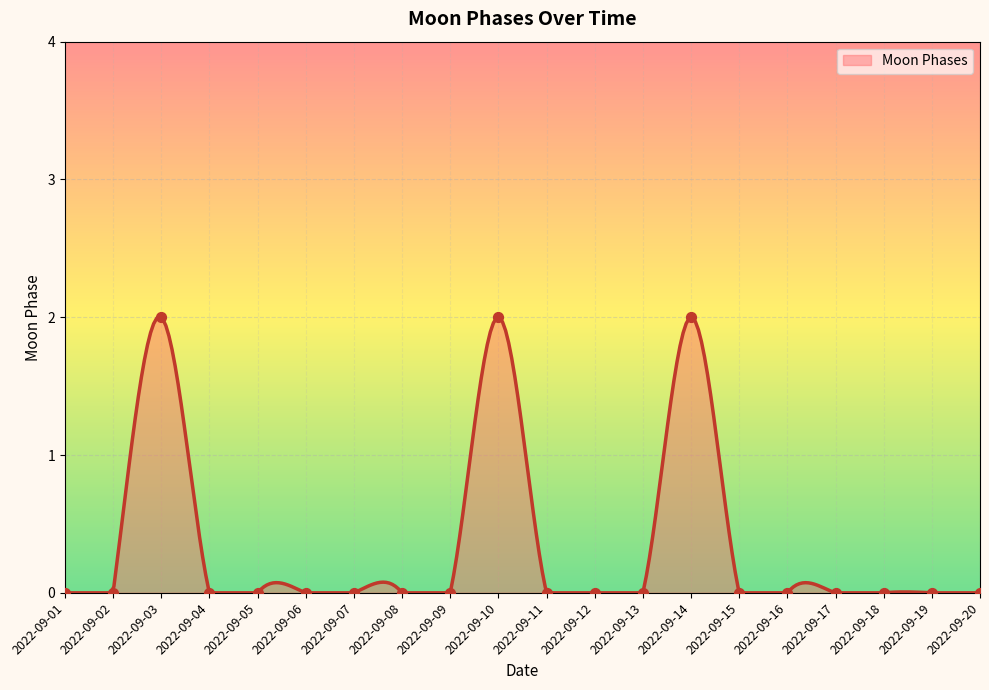

Which has a higher value, 2022-09-06 or 2022-09-03?

2022-09-03